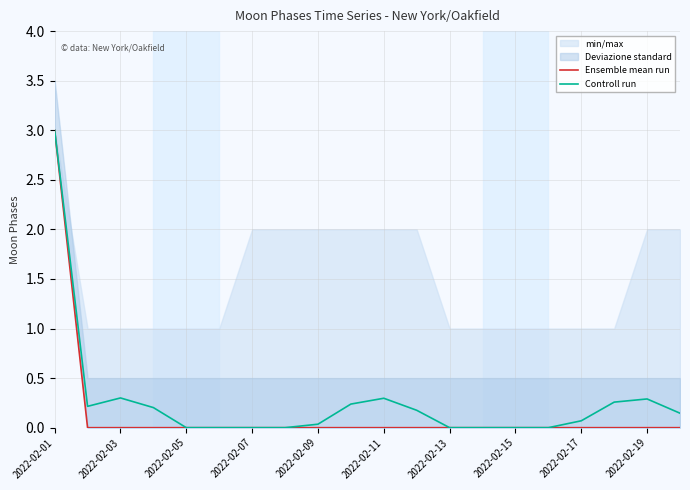

True or false: Ensemble mean run has more than 1 interior local peaks.

False